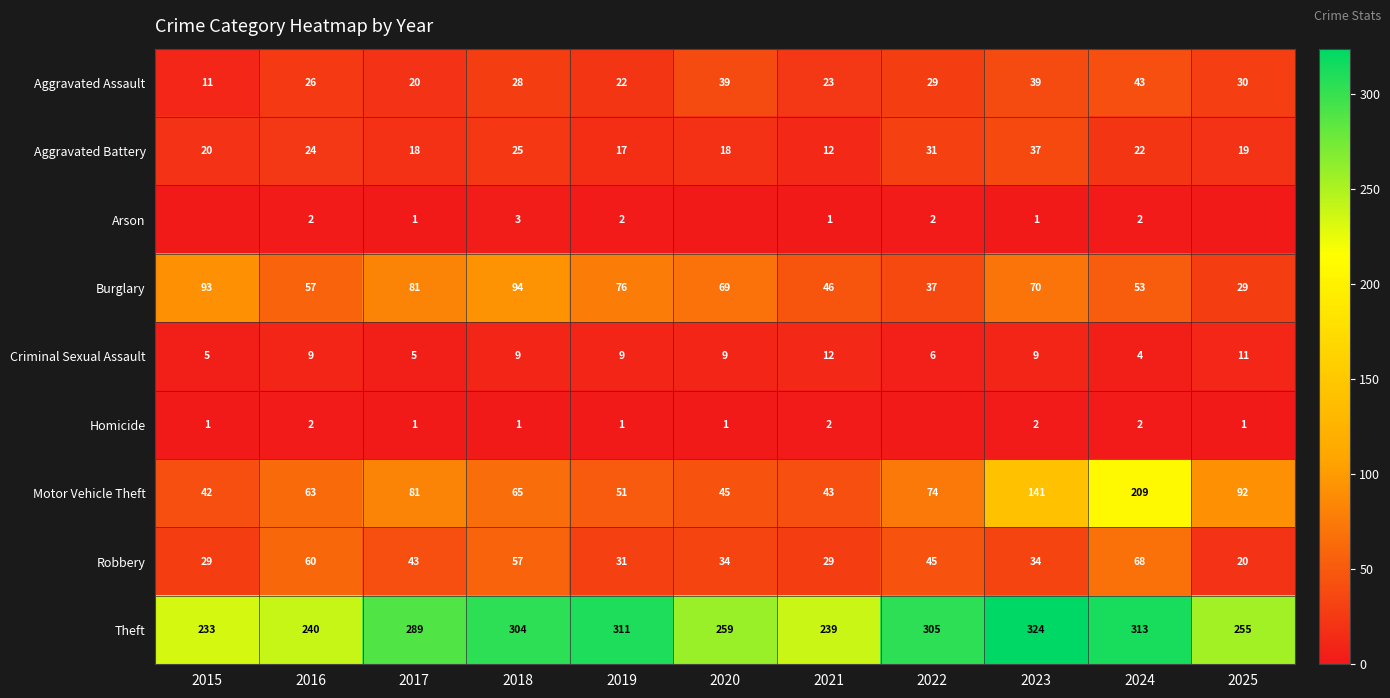

How many data points does each series have?

11